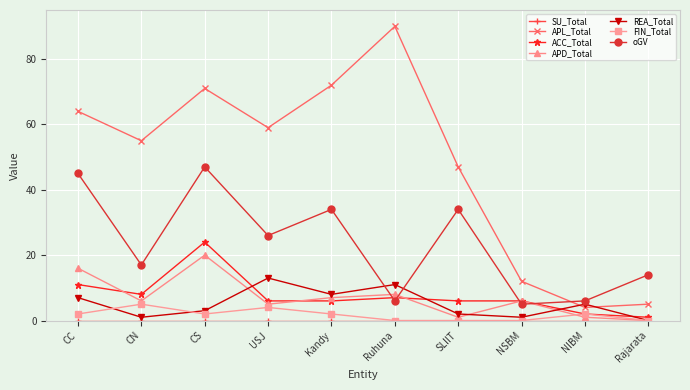

How many data points does each series have?

10